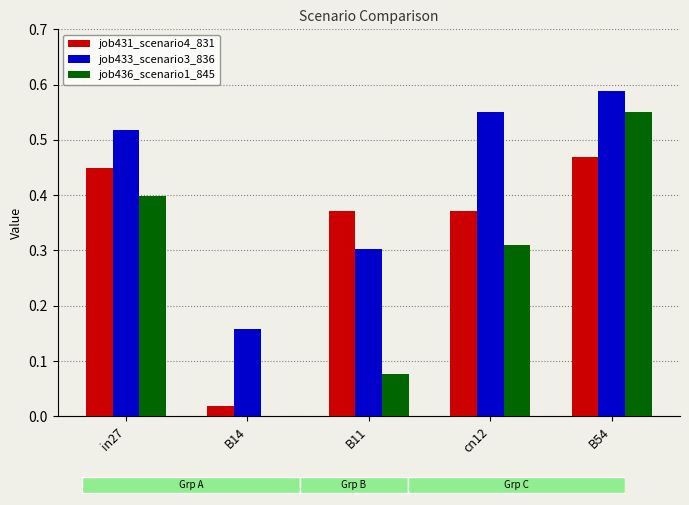

At which category is the sum across all series the highest?

B54